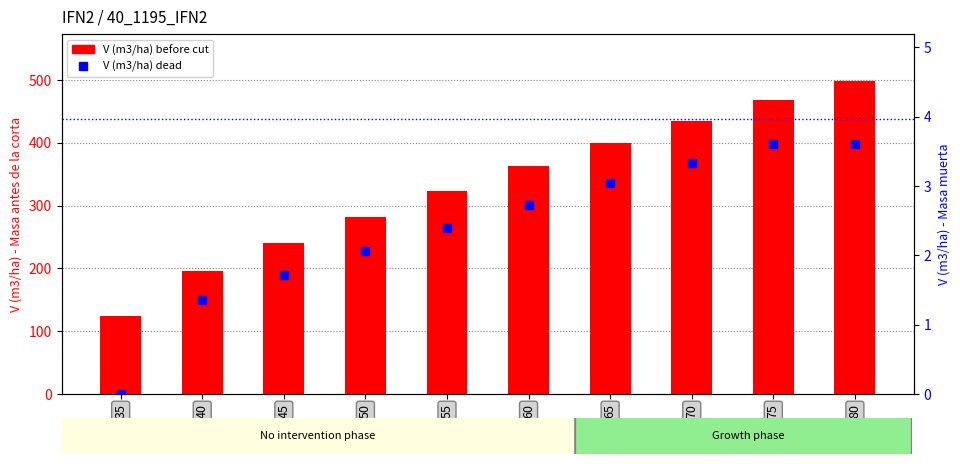

What is the value of the V (m3/ha) before cut bar at the 8th from the left?

434.3